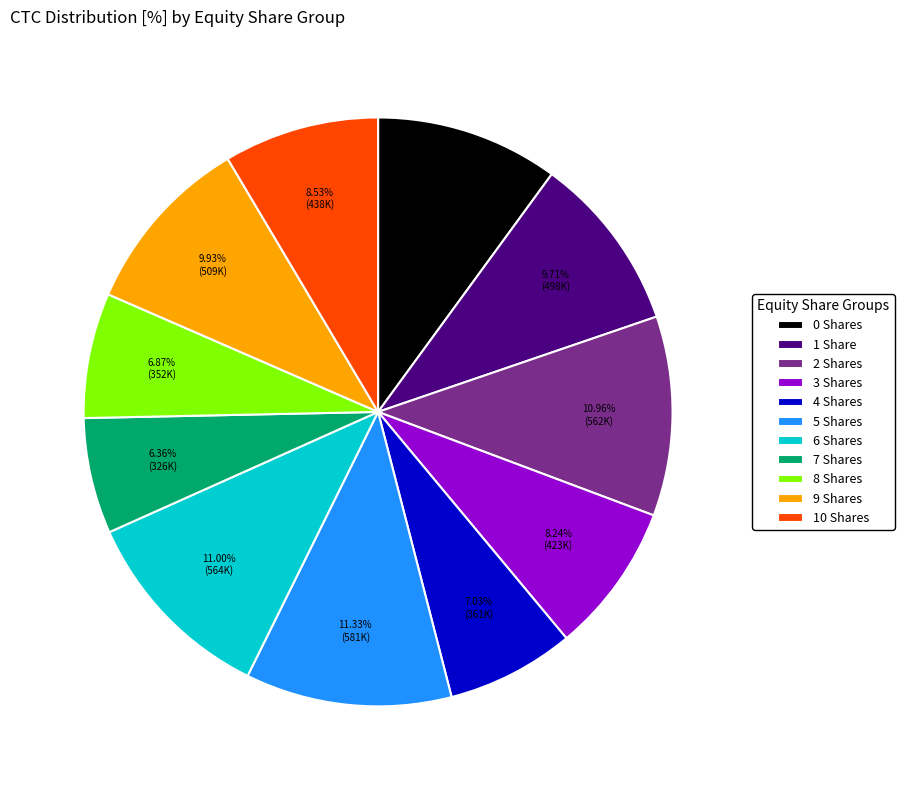

Between 0 Shares and 7 Shares, which is larger?

0 Shares